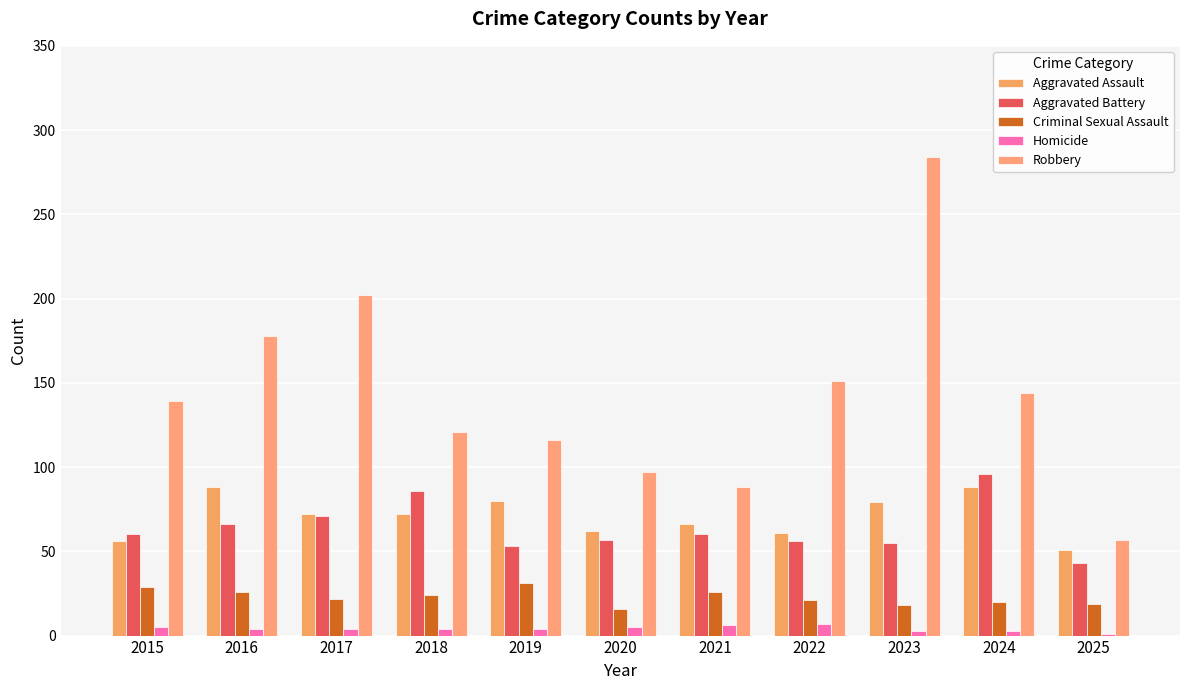

Which series has the largest total across all categories?

Robbery